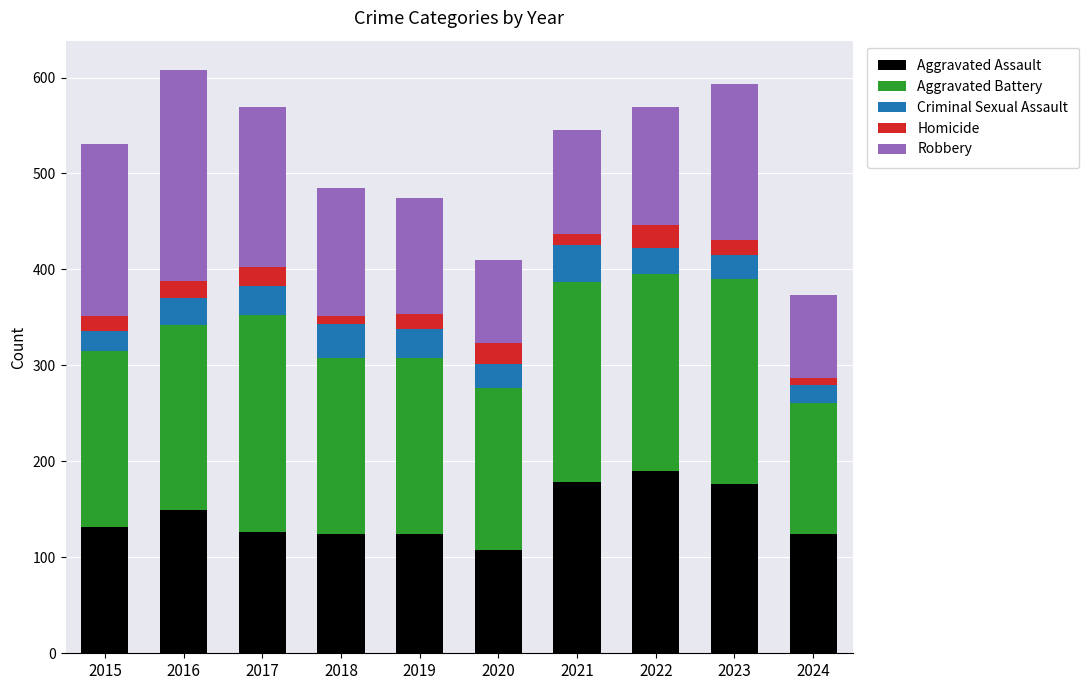

Is it true that Aggravated Assault equals 184 at 2017?

False